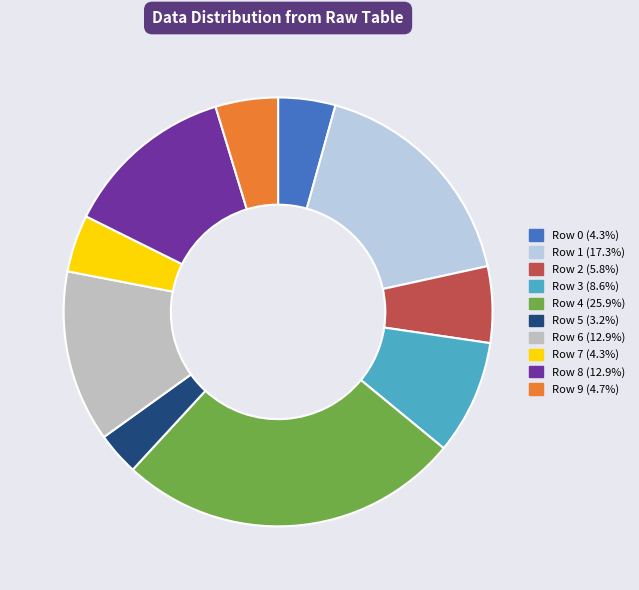

How many segments does this pie chart have?

10